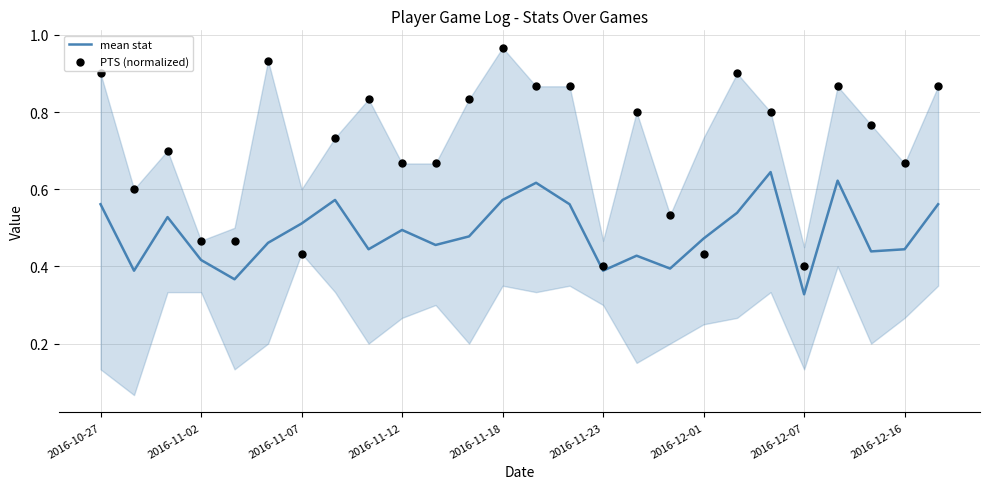

What is the total value across all series at 2016-11-18?

1.5